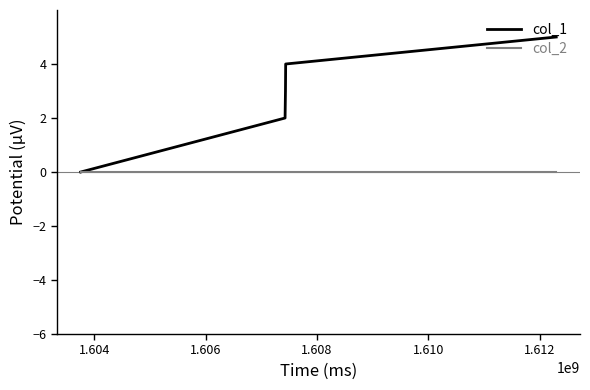

Rank the series by their maximum value, from highest to lowest.

col_1, col_2